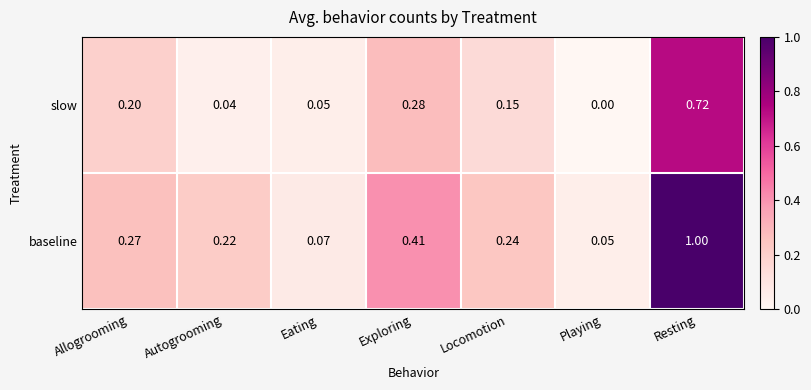

How many categories are shown in the chart?

7